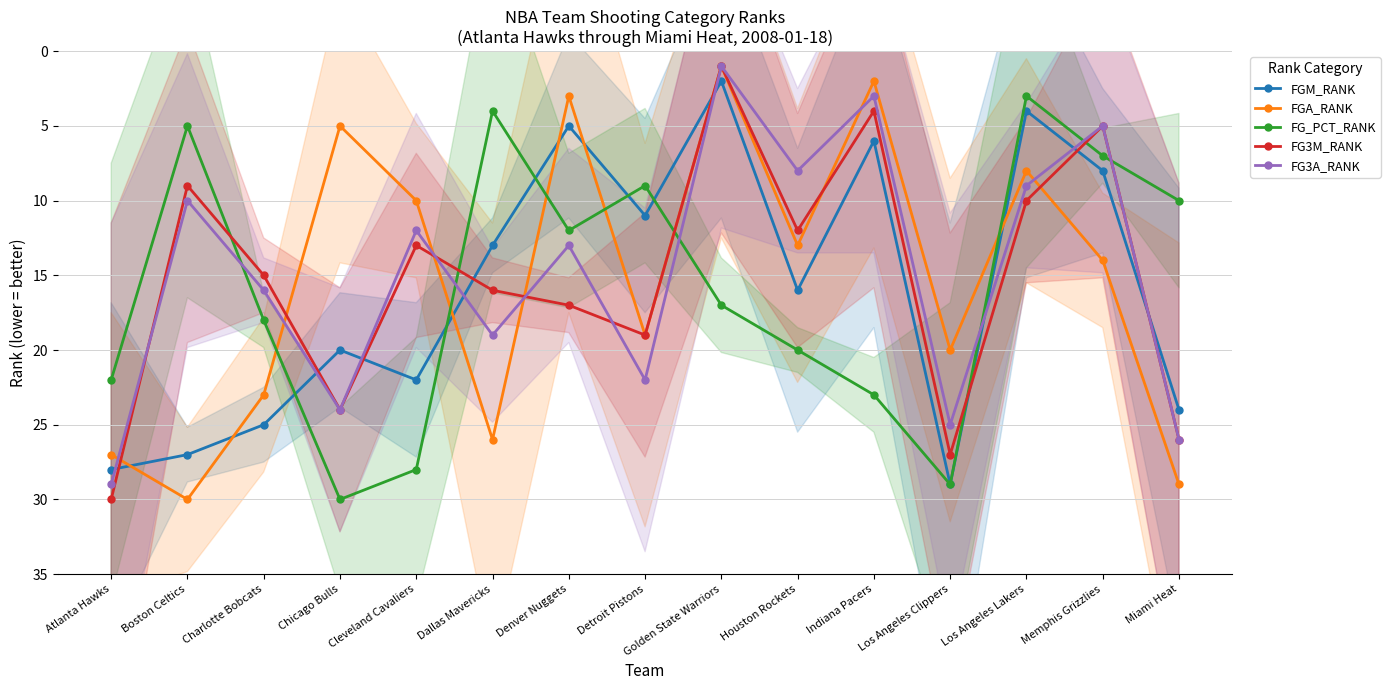

Where is the first local maximum for FG3M_RANK?

Chicago Bulls